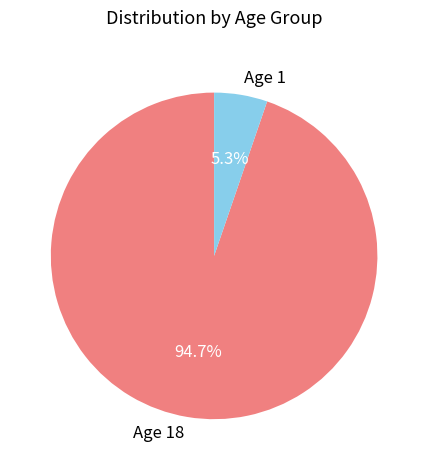

How many segments does this pie chart have?

2